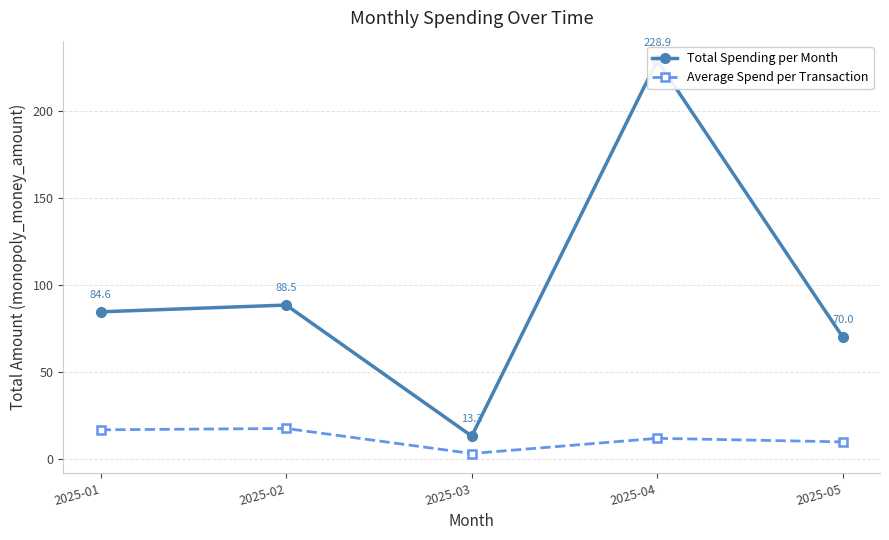

Which label corresponds to the smallest value in the chart?

2025-03